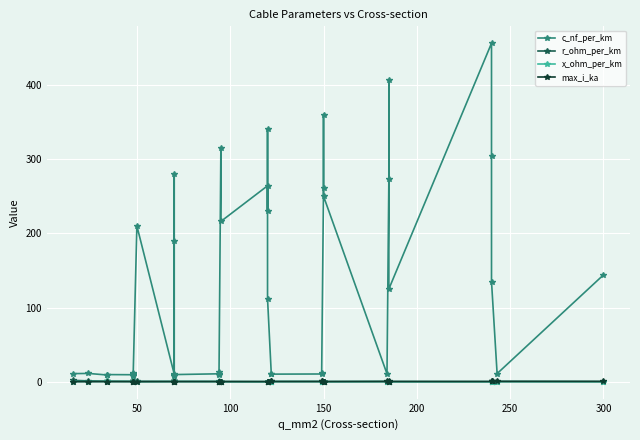

What is the difference between the maximum and second lowest values in the max_i_ka series?

0.5